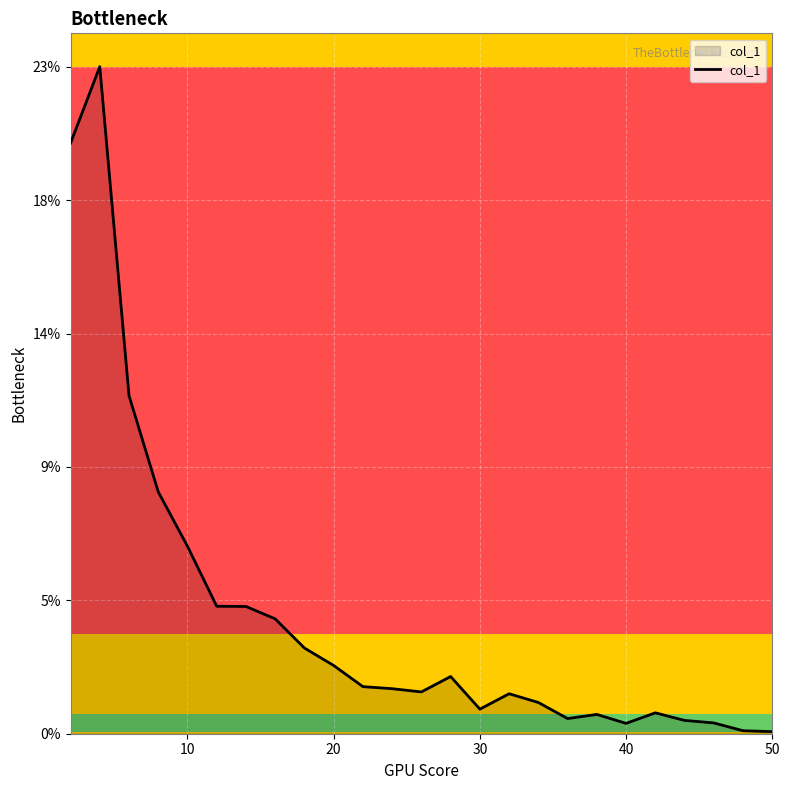

How many points are higher than both their immediate neighbors (excluding endpoints)?

5